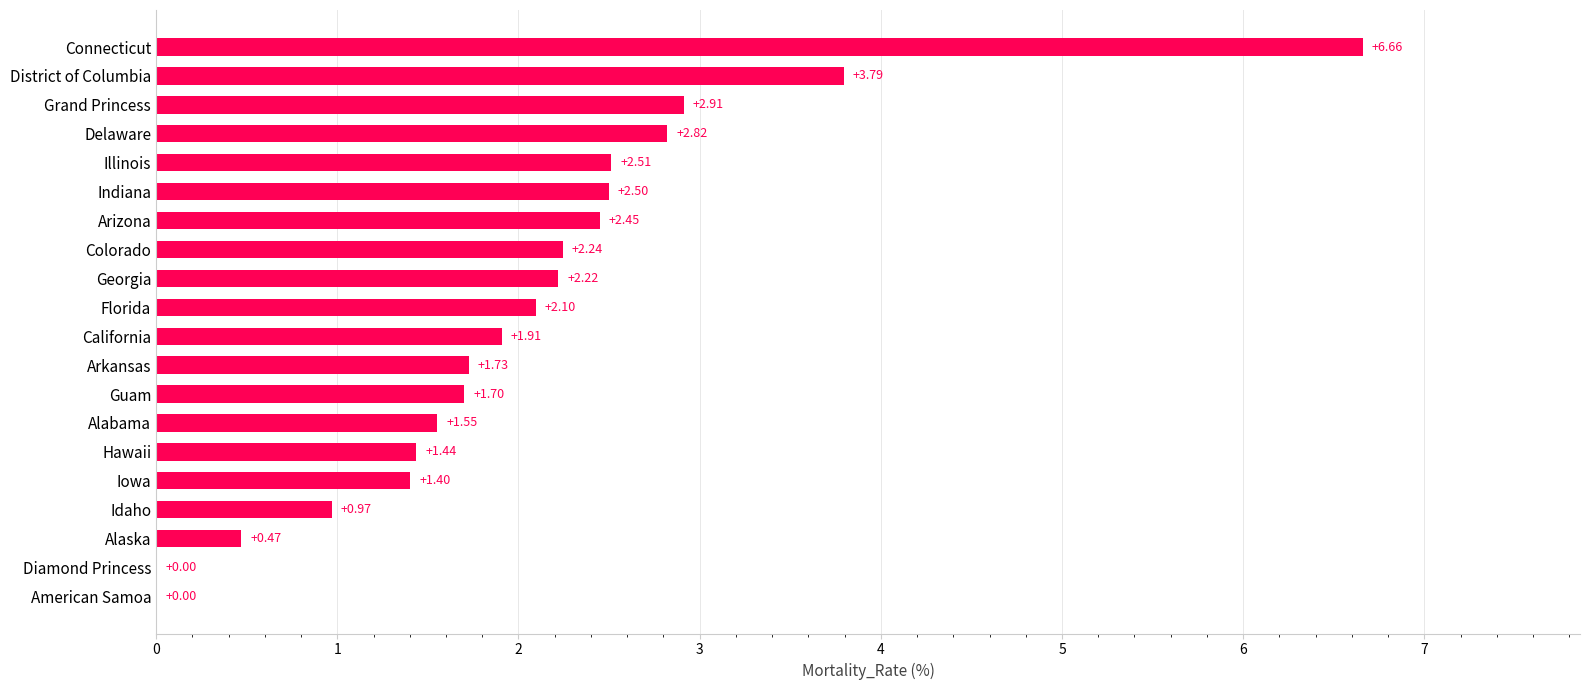

What is the sum of all values?

41.4